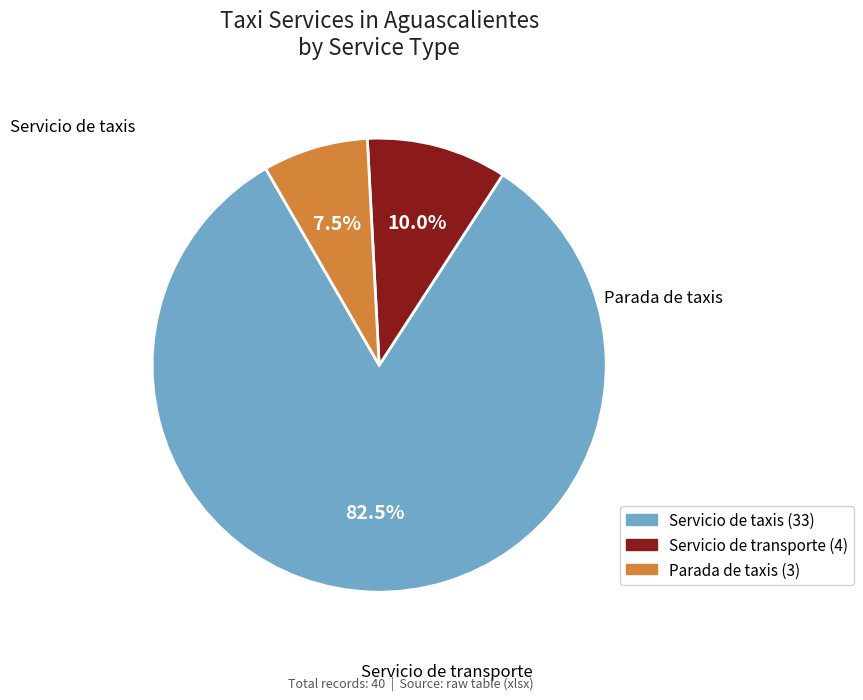

Between Servicio de taxis and Servicio de transporte, which is larger?

Servicio de taxis